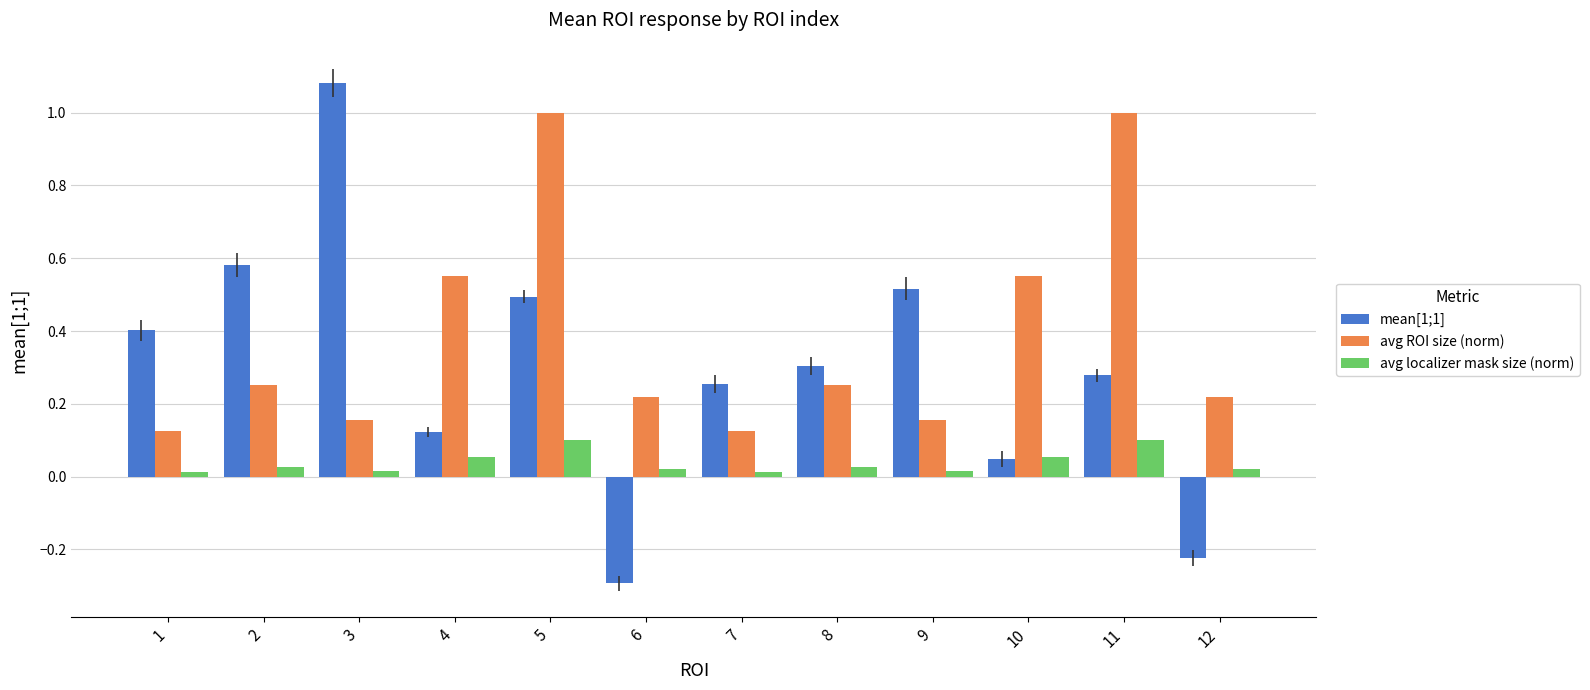

Which series has the largest range (max minus min)?

mean[1;1]